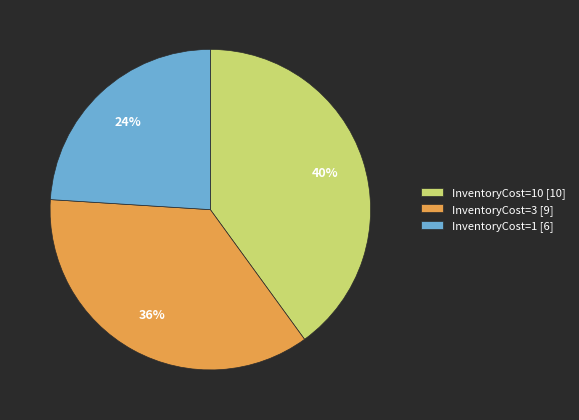

Which has a higher value, InventoryCost=10 [10] or InventoryCost=3 [9]?

InventoryCost=10 [10]